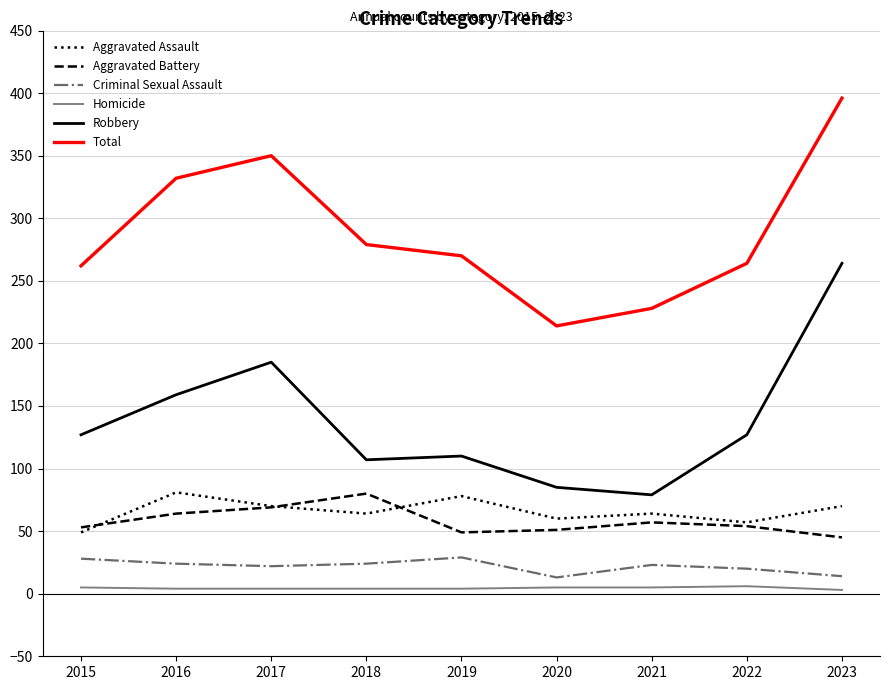

Which series changed the most between 2015 and 2023?

Robbery